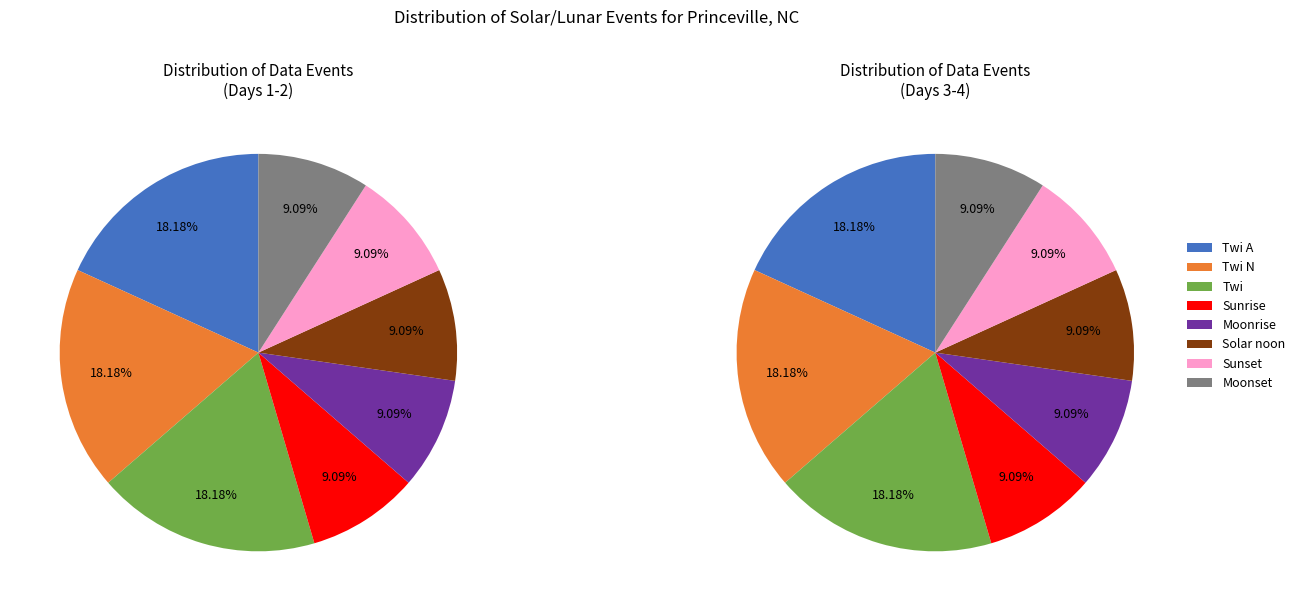

What is the total percentage of Solar noon and Sunrise?

18.2%